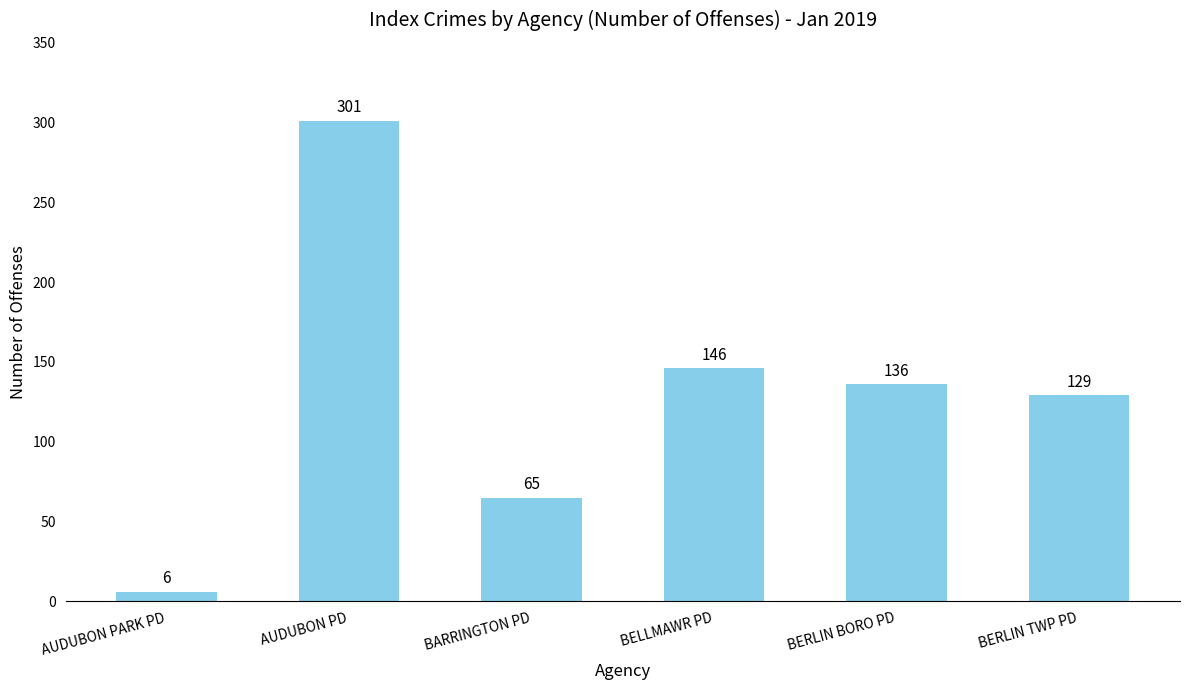

What is the label of the 2nd bar from the right?

BERLIN BORO PD